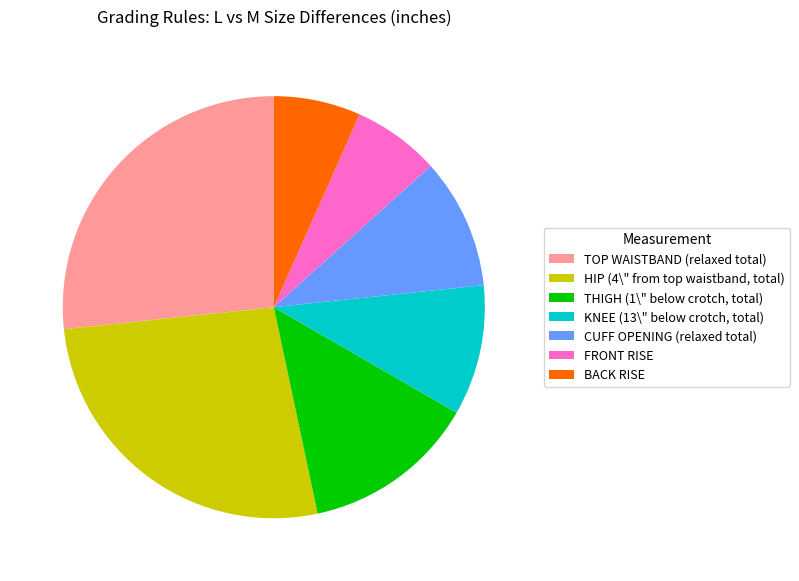

Does THIGH (1\" below crotch, total) represent more than half of the total?

No